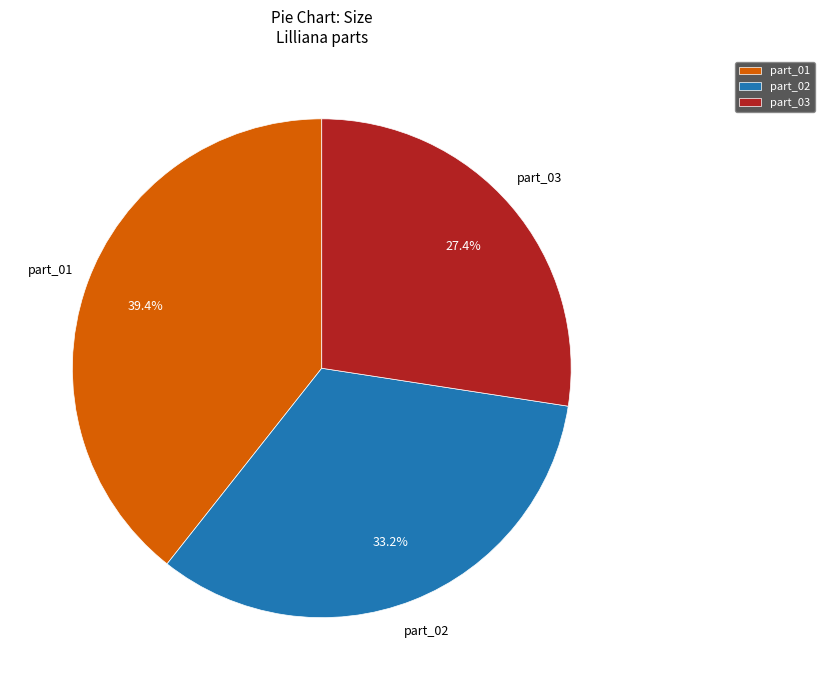

To the nearest percent, what is the average slice percentage?

33%